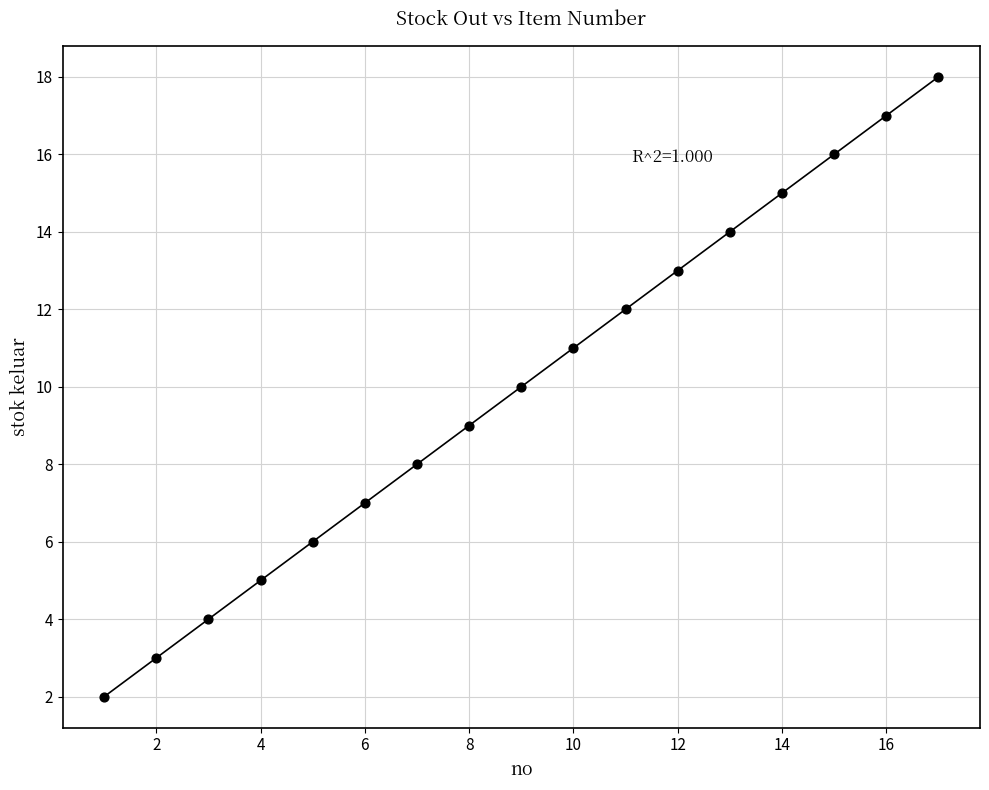

What is the range of X values (max minus min)?

16